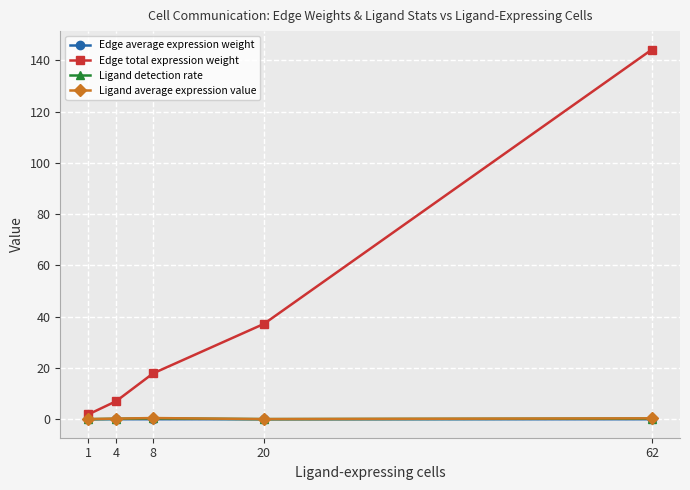

Which series has the largest range (max minus min)?

Edge total expression weight